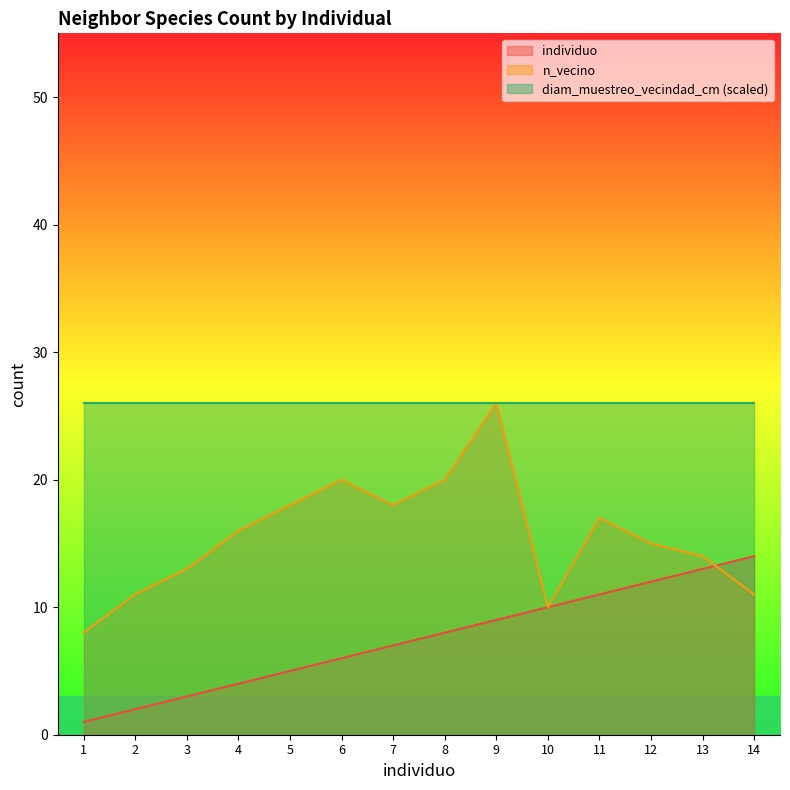

What is the value of the individuo point at the 13th from the left?

13